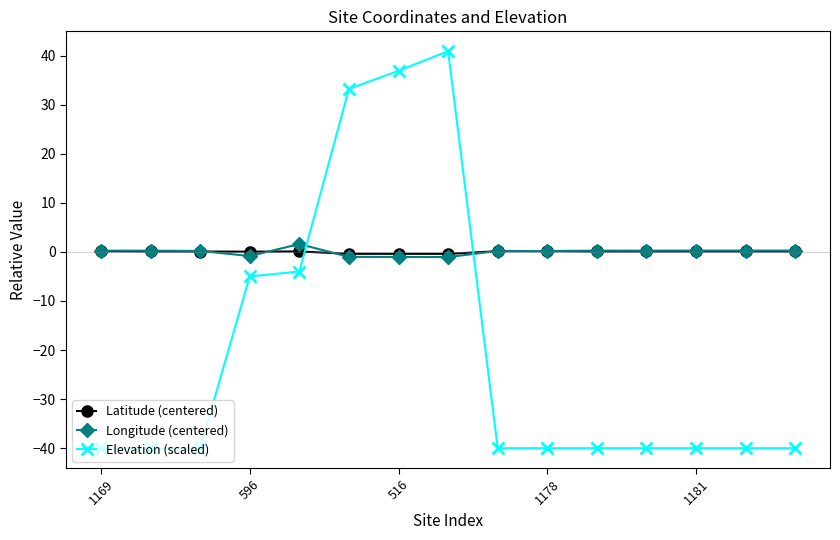

Does the chart display data point markers on the line(s)?

Yes